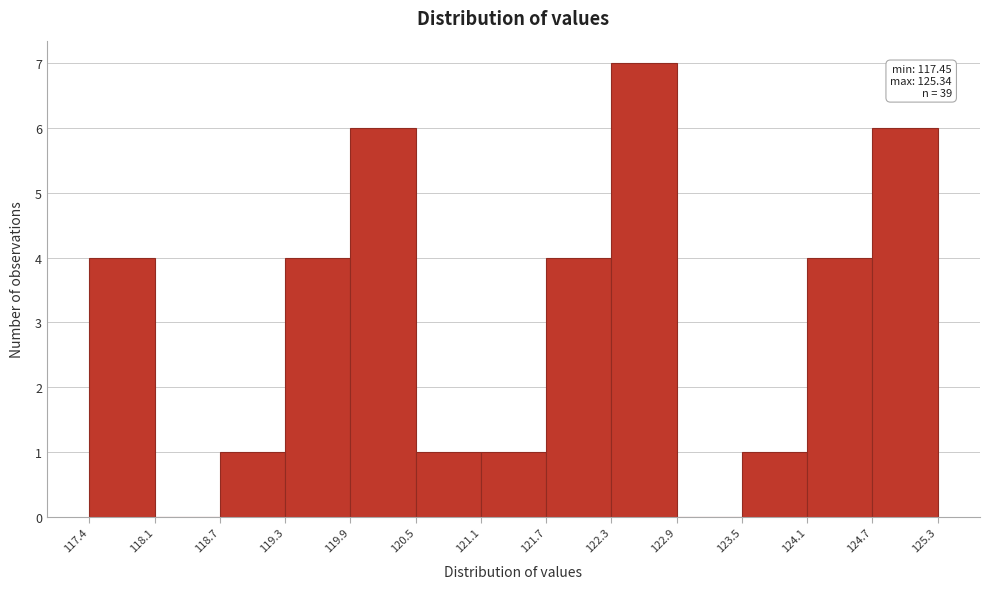

Which range on the x-axis has the tallest bar?

122.3 to 122.9